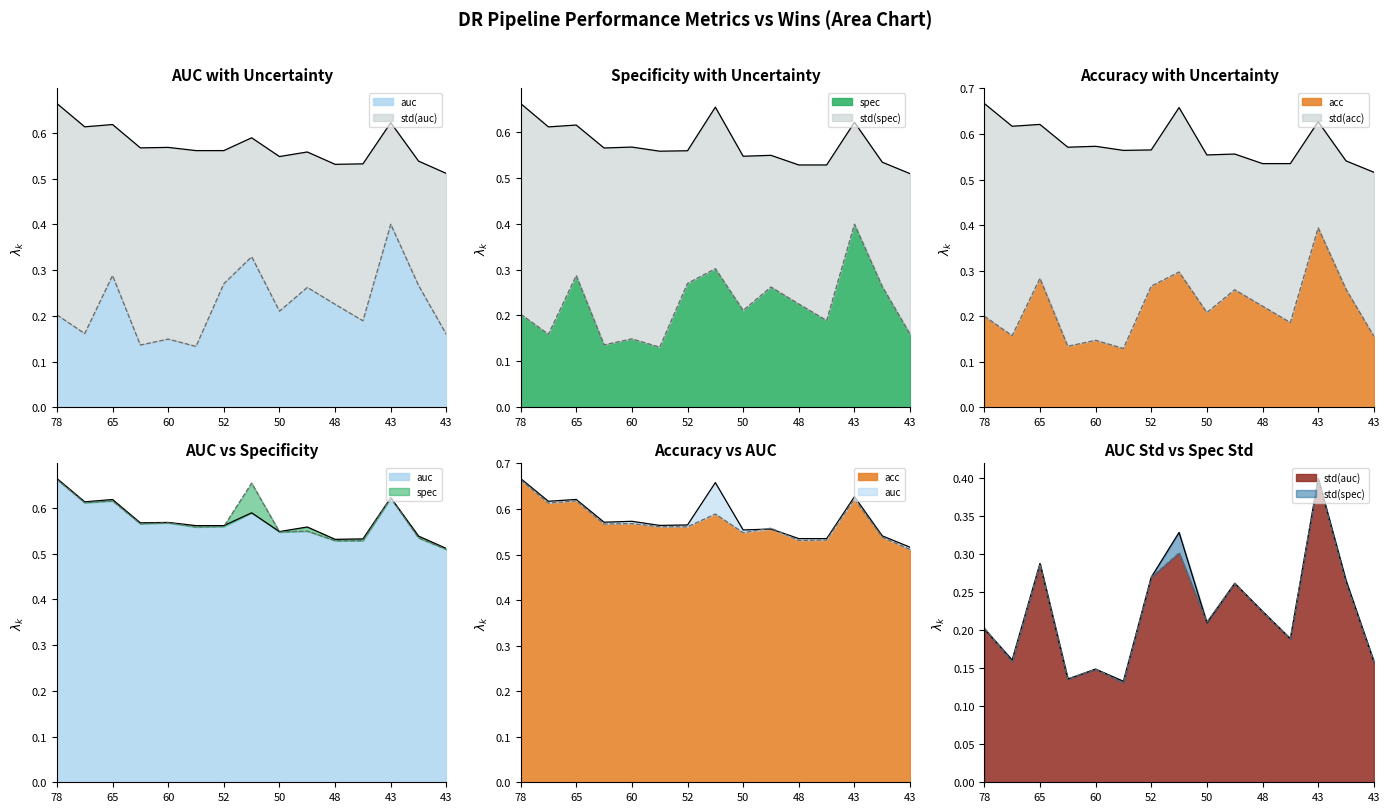

Reading left to right, transcribe all the data shown in this chart.

auc: 0.7	0.6	0.6	0.6	0.6	0.6	0.6	0.6	0.5	0.6	0.5	0.5	0.6	0.5	0.5
spec: 0.7	0.6	0.6	0.6	0.6	0.6	0.6	0.7	0.5	0.5	0.5	0.5	0.6	0.5	0.5
acc: 0.7	0.6	0.6	0.6	0.6	0.6	0.6	0.7	0.6	0.6	0.5	0.5	0.6	0.5	0.5
std(auc): 0.2	0.2	0.3	0.1	0.1	0.1	0.3	0.3	0.2	0.3	0.2	0.2	0.4	0.3	0.2
std(spec): 0.2	0.2	0.3	0.1	0.1	0.1	0.3	0.3	0.2	0.3	0.2	0.2	0.4	0.3	0.2
std(acc): 0.2	0.2	0.3	0.1	0.1	0.1	0.3	0.3	0.2	0.3	0.2	0.2	0.4	0.3	0.2